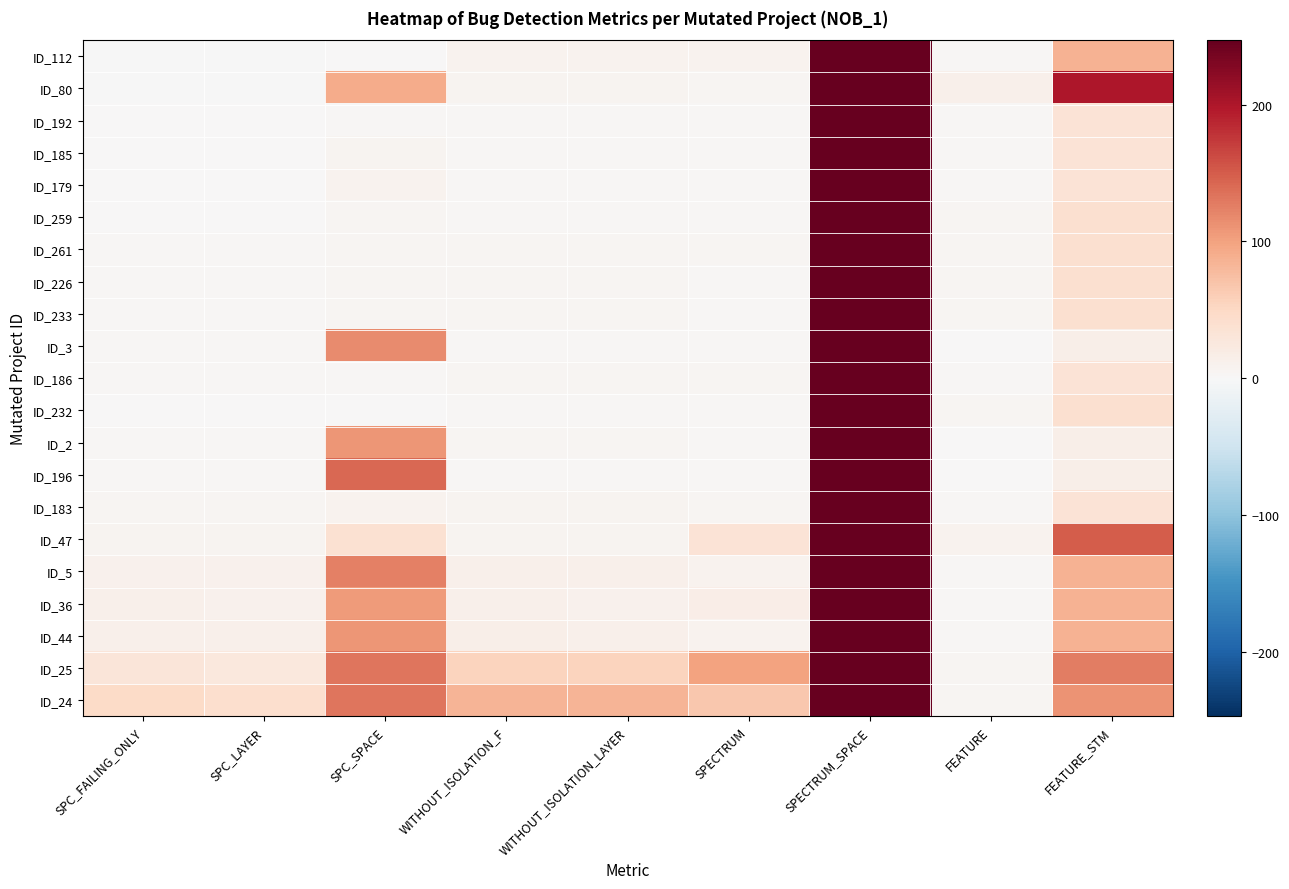

What is the total value across all series at SPECTRUM_SPACE?

5187